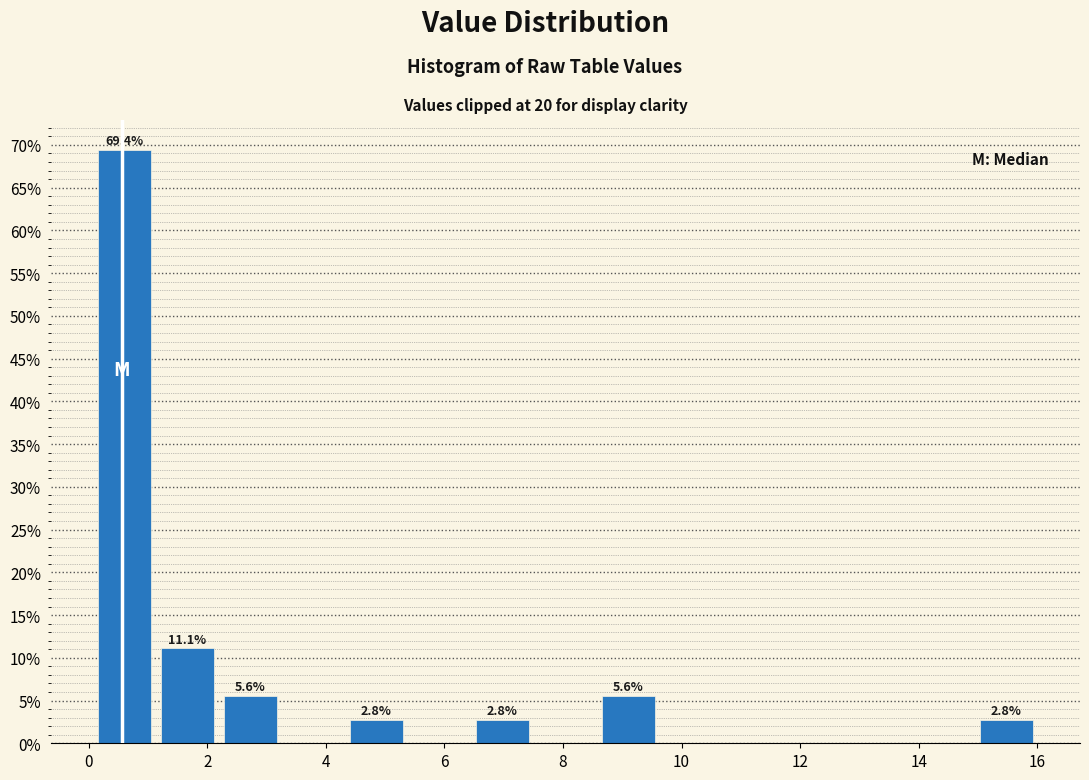

Over which range of the x-axis is the bar tallest?

0.0 to 1.2